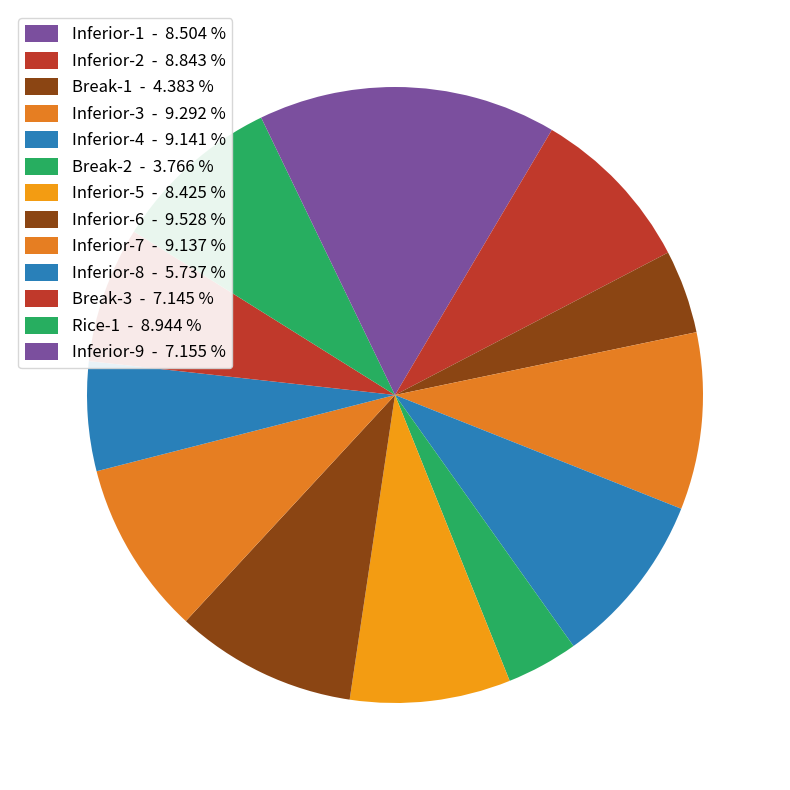

How many segments does this pie chart have?

13